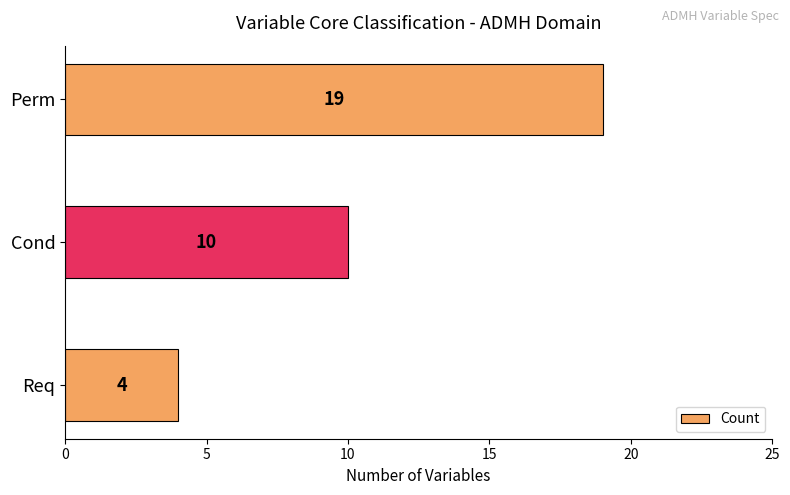

How many categories are shown in the chart?

3